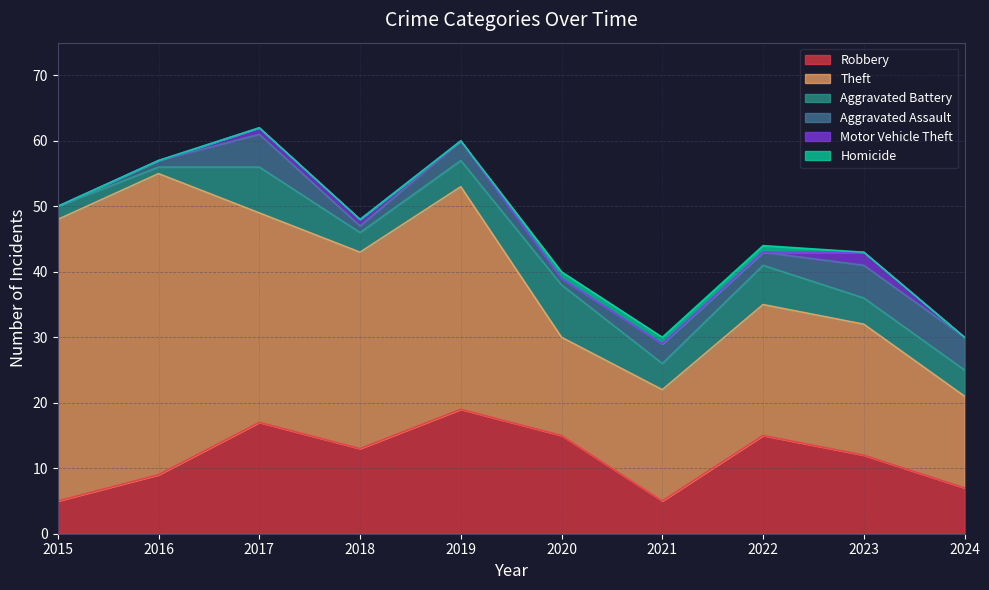

Between 2017 and 2019, which is larger?

2019